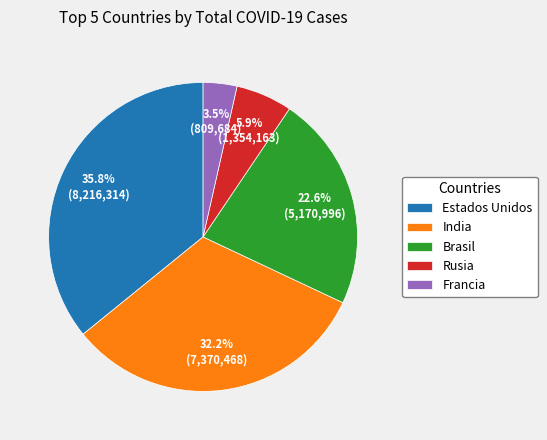

Rank the categories by value from highest to lowest.

Estados Unidos, India, Brasil, Rusia, Francia